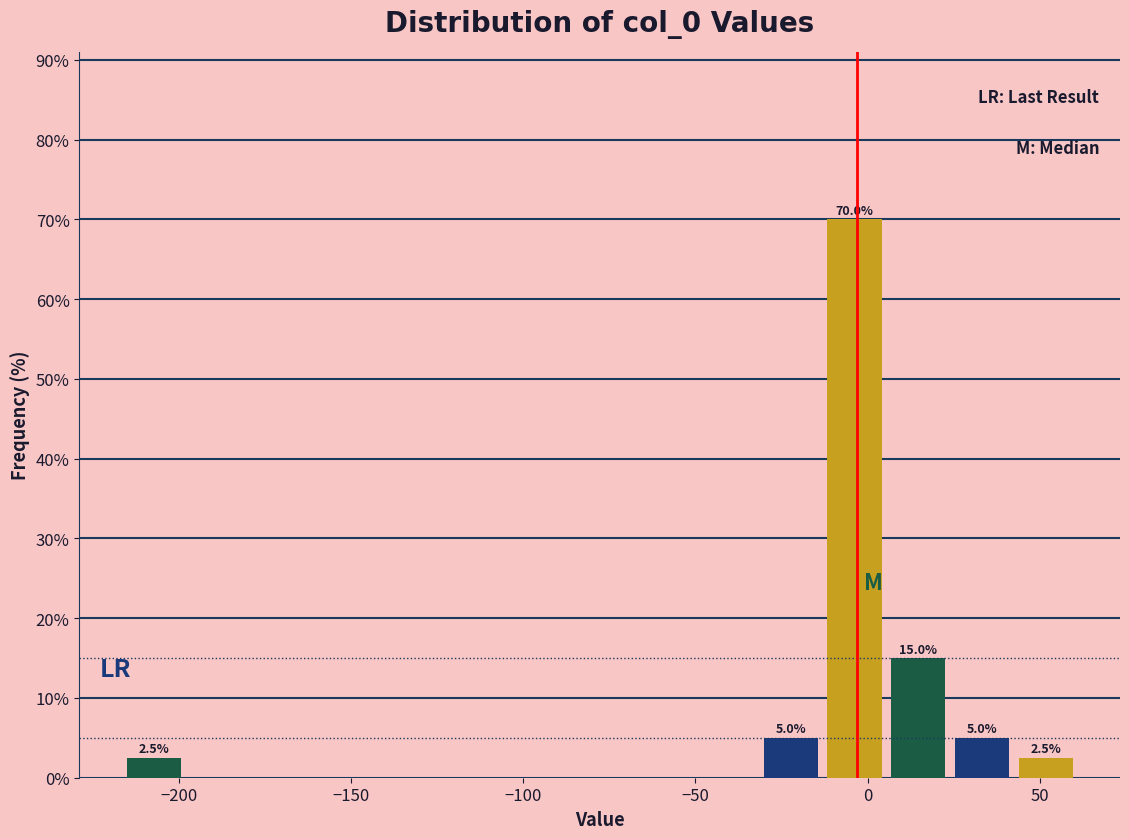

Read against the x-axis, roughly where is the centre of the tallest bar?

-5